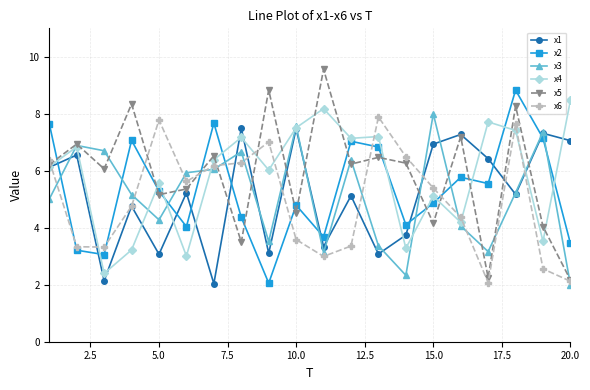

True or false: x6 and x2 intersect in this chart.

True